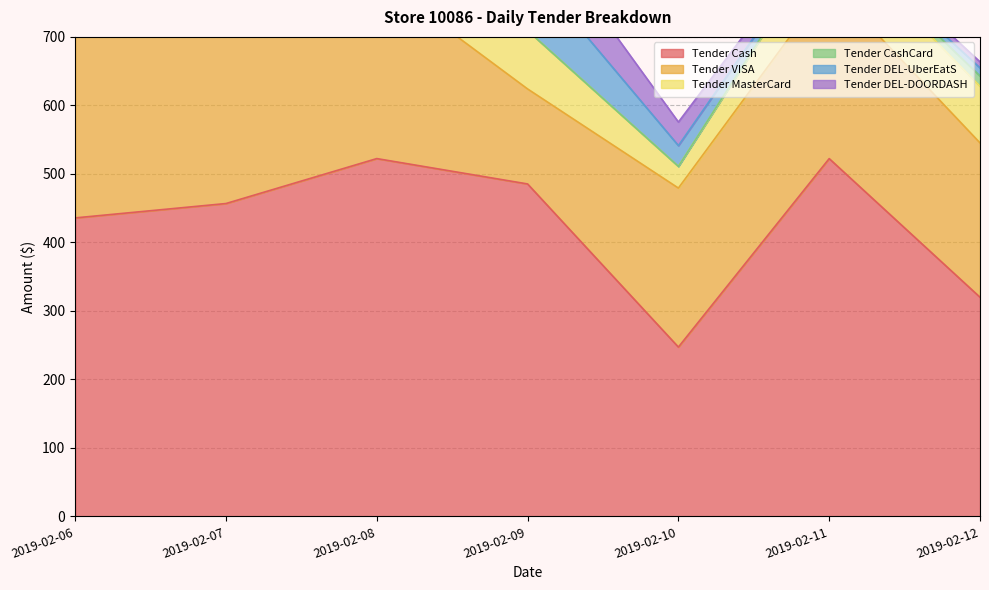

What is the value of the Tender DEL-DOORDASH point at the 1st from the left?

52.7